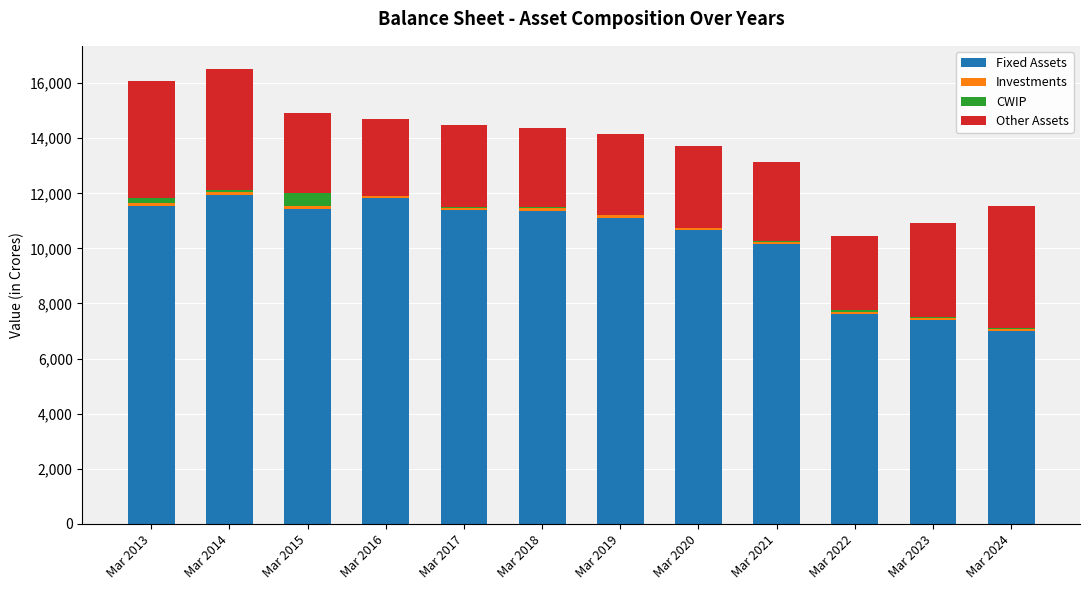

What is the highest value of the Fixed Assets series?

11935